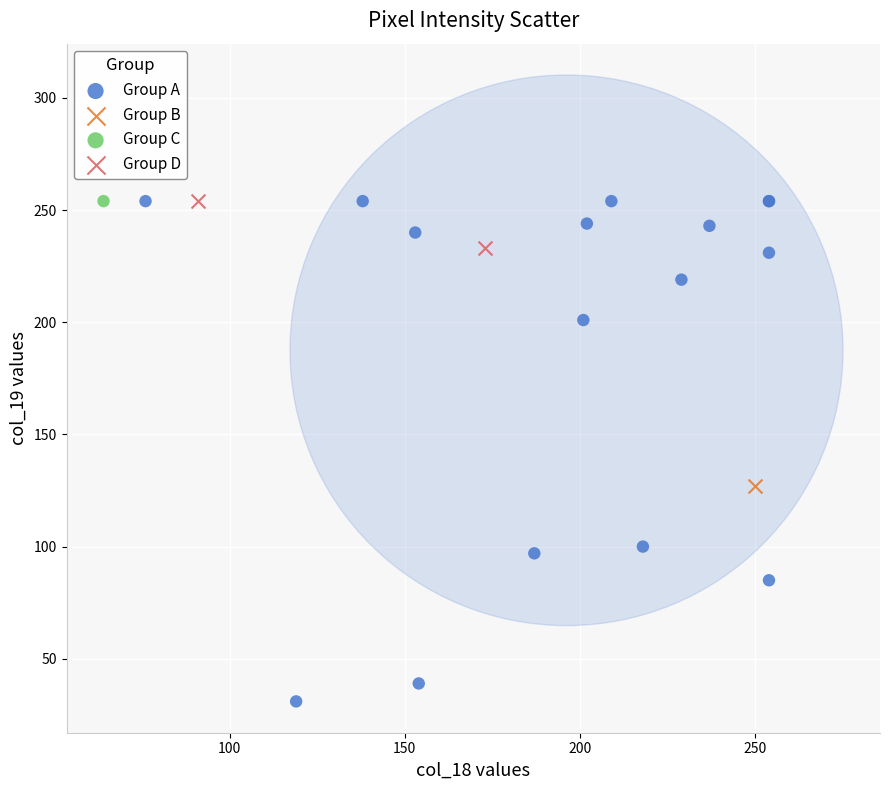

What are all the series names shown in the legend?

Group A, Group B, Group C, Group D